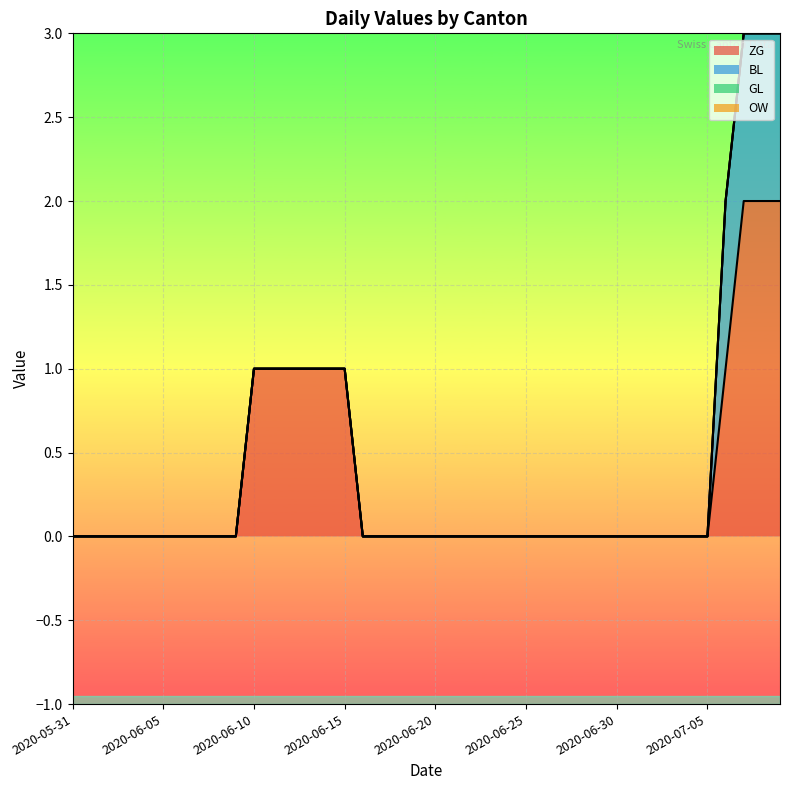

Between 2020-07-08 and 2020-07-03, which is larger?

2020-07-08